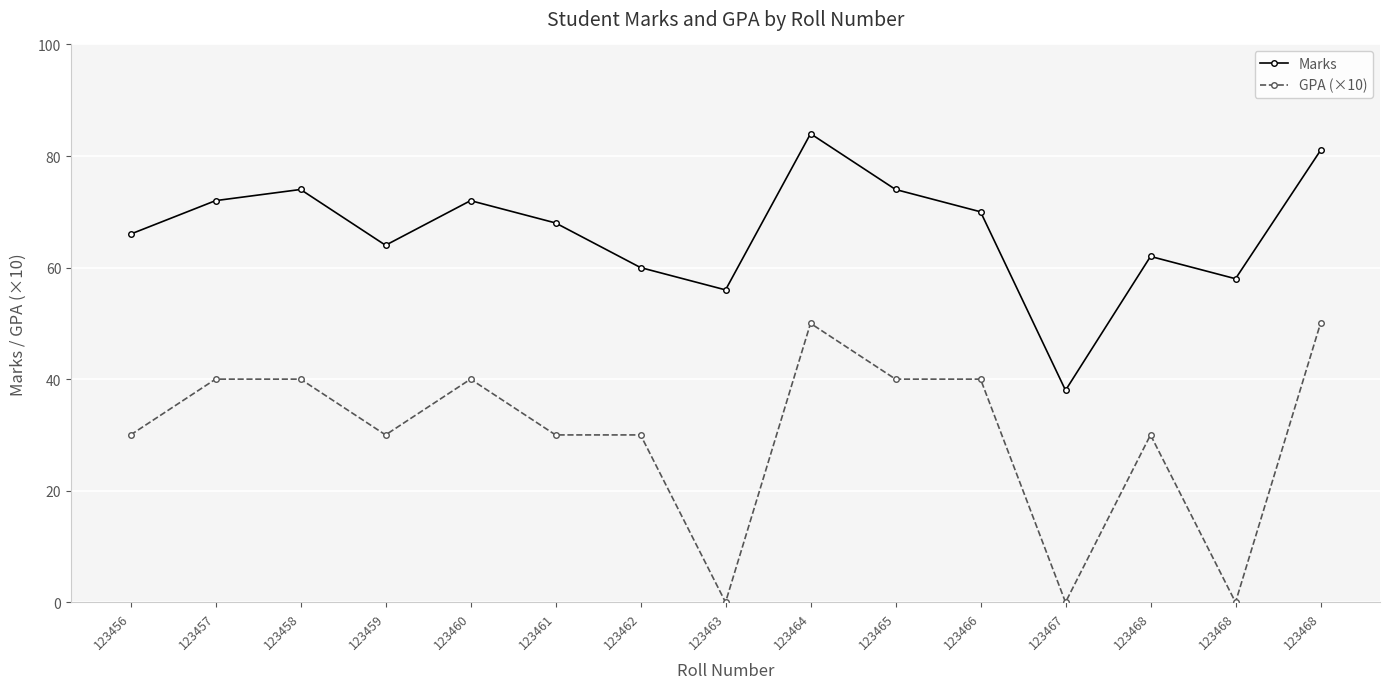

The value of Marks at 123468 is 62. True or false?

True